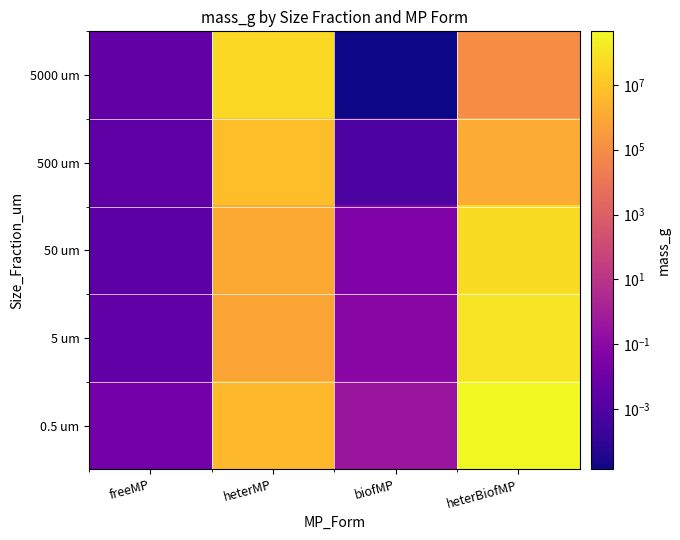

What is the difference between the highest and lowest values at heterBiofMP?

446715179.3